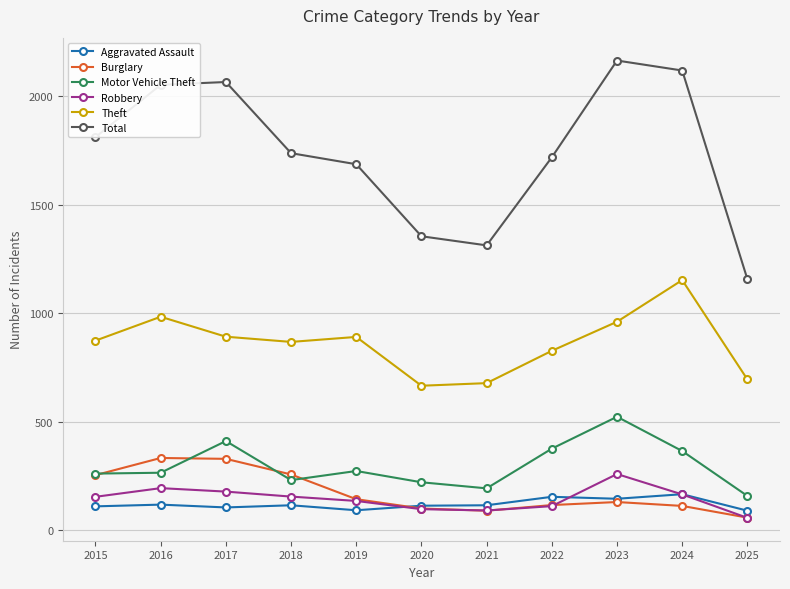

Which series has the largest total across all categories?

Total